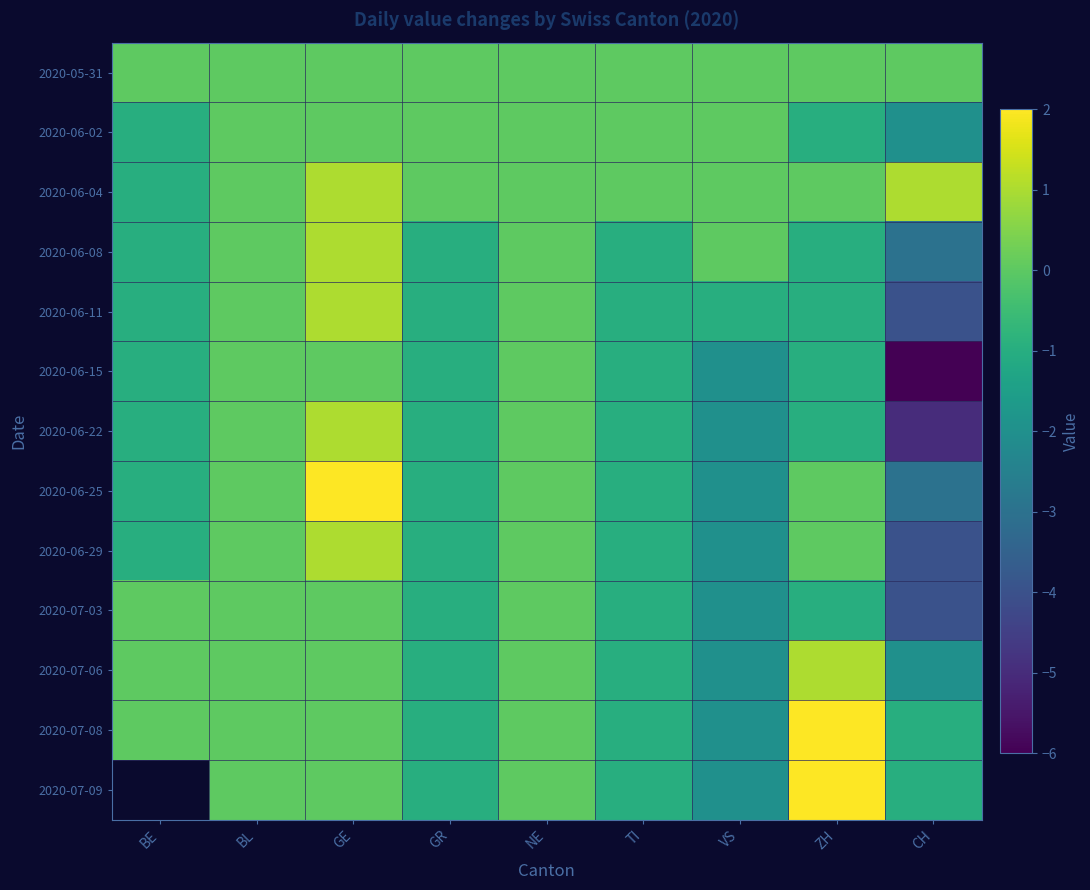

What is the average value of the 2020-07-08 series?

-0.3